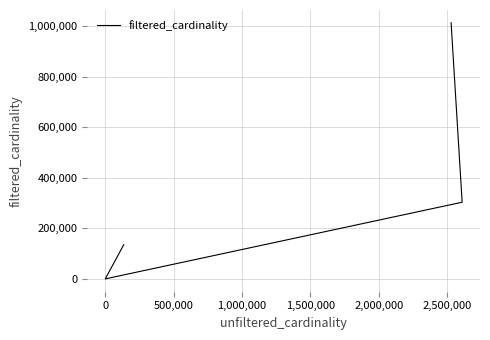

How many interior local valleys (lower than both neighbors) does the data have?

1